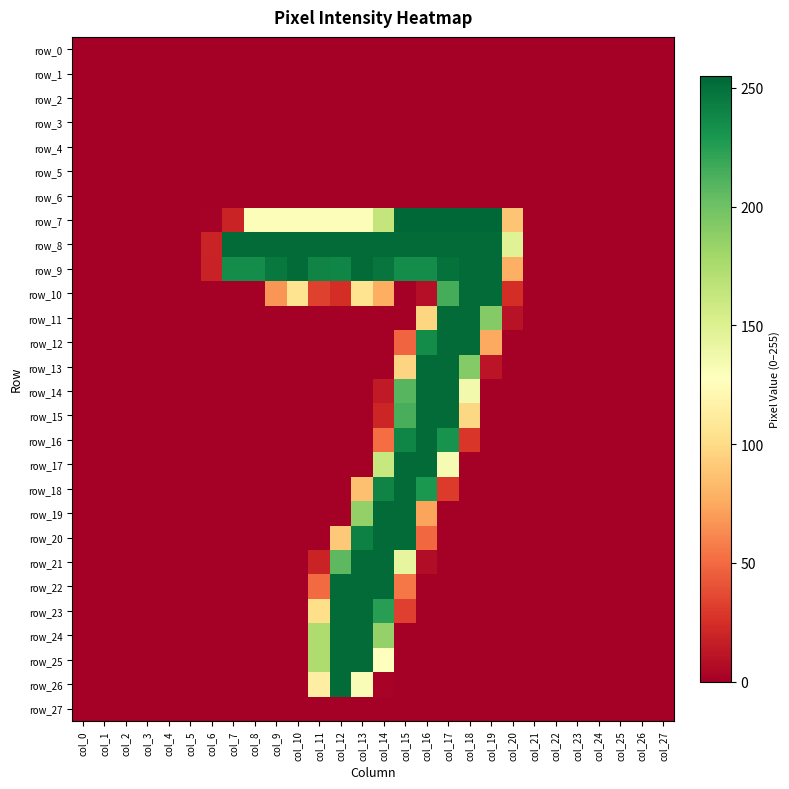

Which label corresponds to the largest value in the chart?

col_15